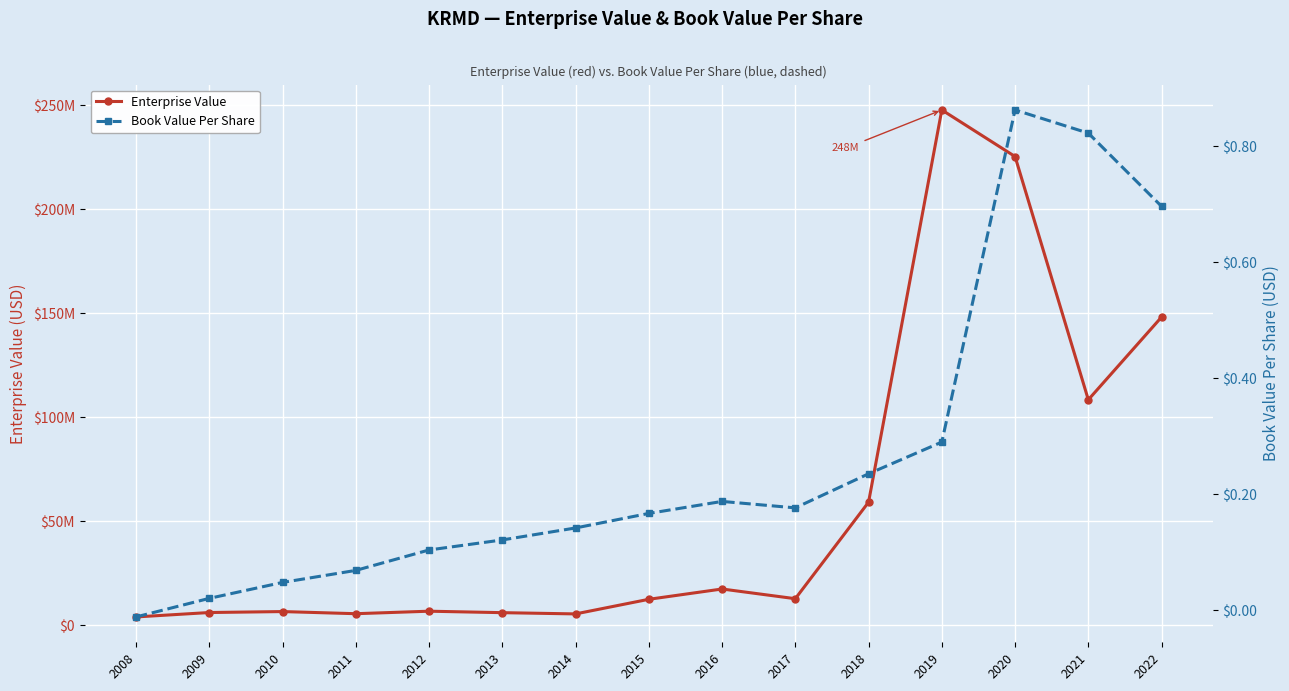

The Book Value Per Share series shows 0.0 at 2010. True or false?

True